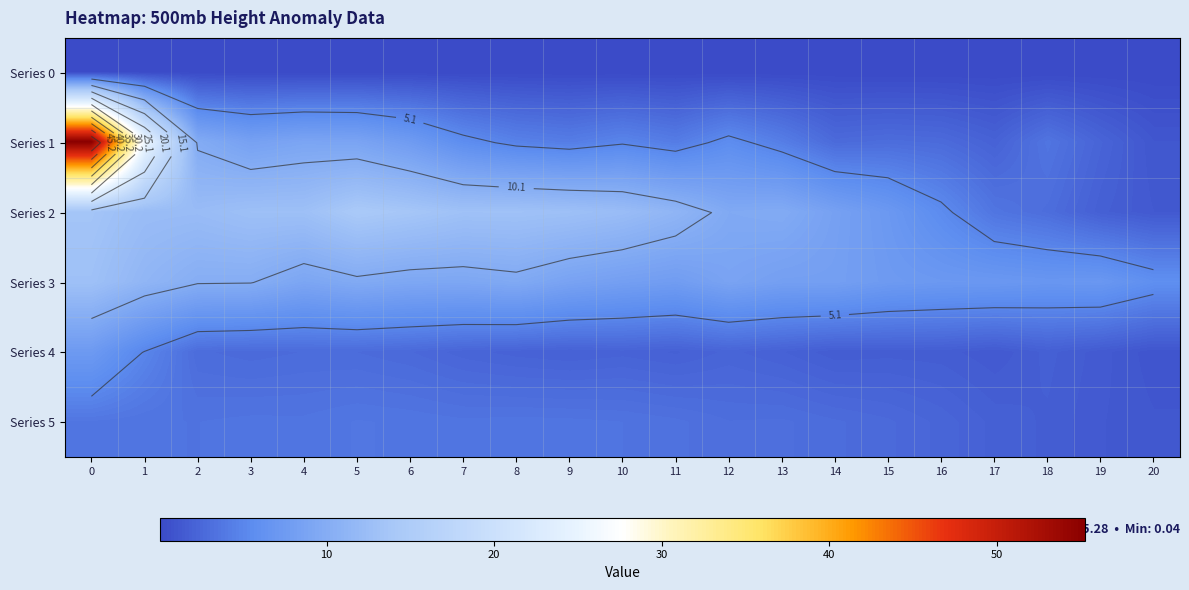

What is the difference between the highest and lowest values at 15?

7.4